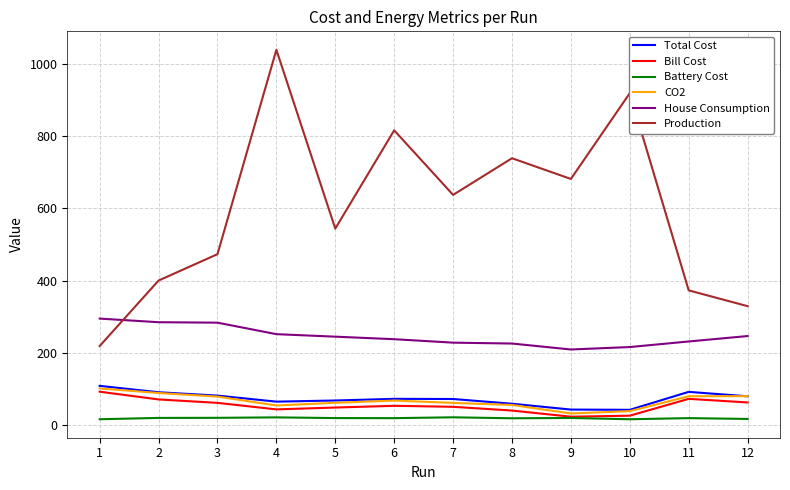

True or false: CO2 and House Consumption cross at least once.

False